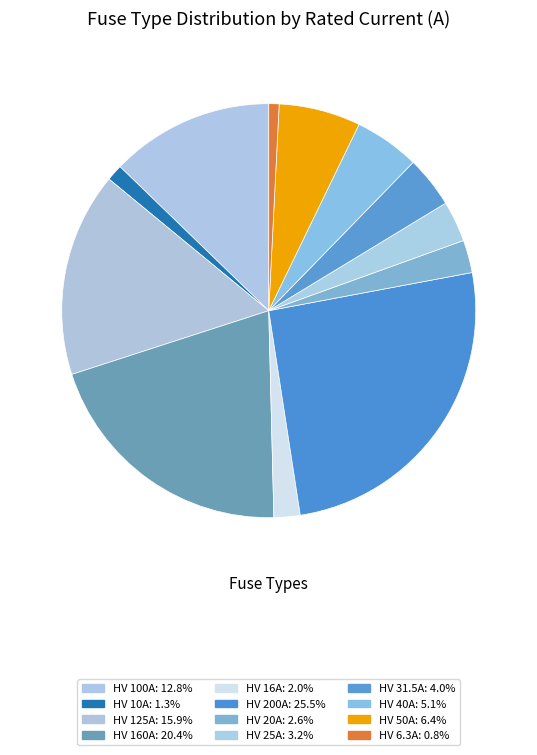

What is the ratio of the value at HV 125A to the value at HV 100A?

1.2